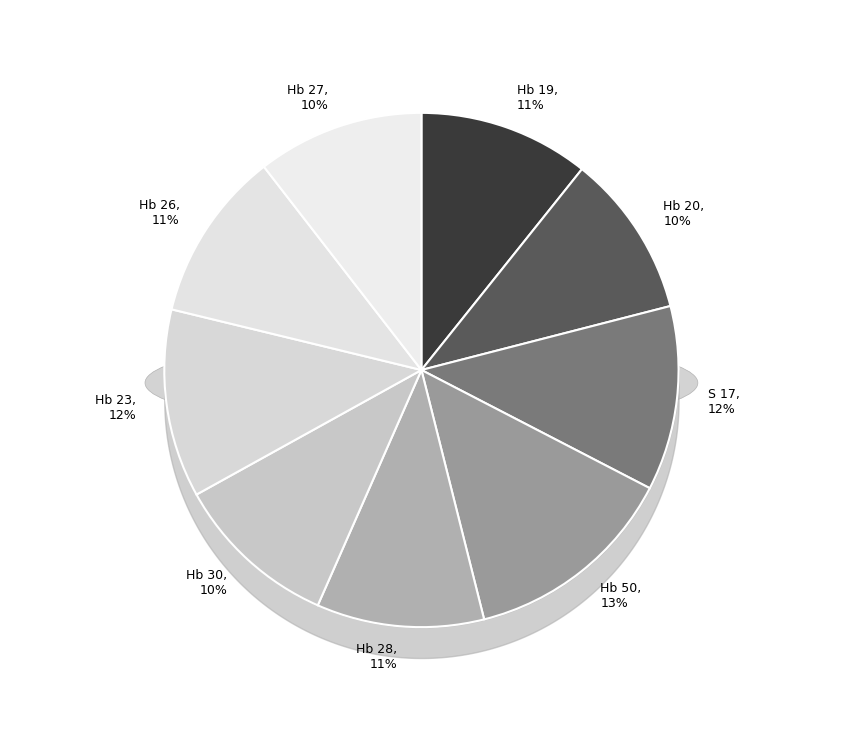

Which category has the smallest portion of the pie?

Hb 20